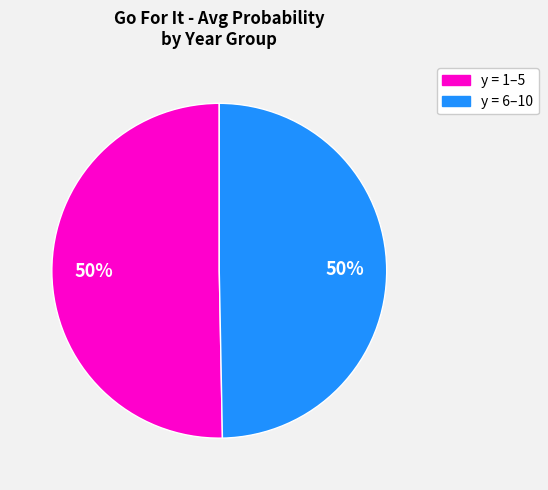

To the nearest percent, what is the average slice percentage?

50%